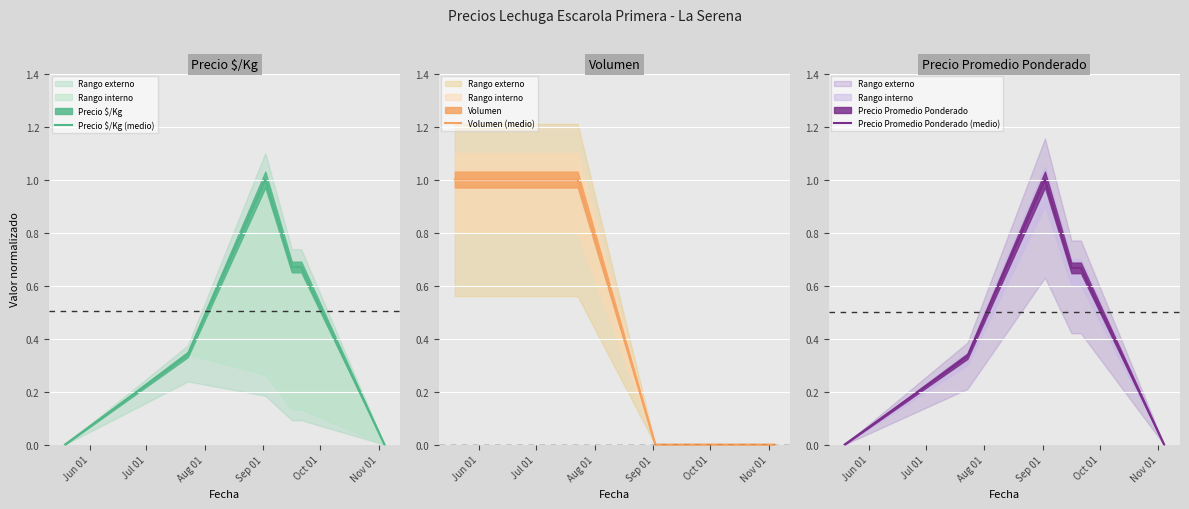

Reading right to left, what are all the values shown in this chart?

Precio $/Kg (medio): 0.0	0.7	0.7	1.0	0.3	0.0
Volumen (medio): 0.0	0.0	0.0	0.0	1.0	1.0
Precio Promedio Ponderado (medio): 0.0	0.7	0.7	1.0	0.3	0.0